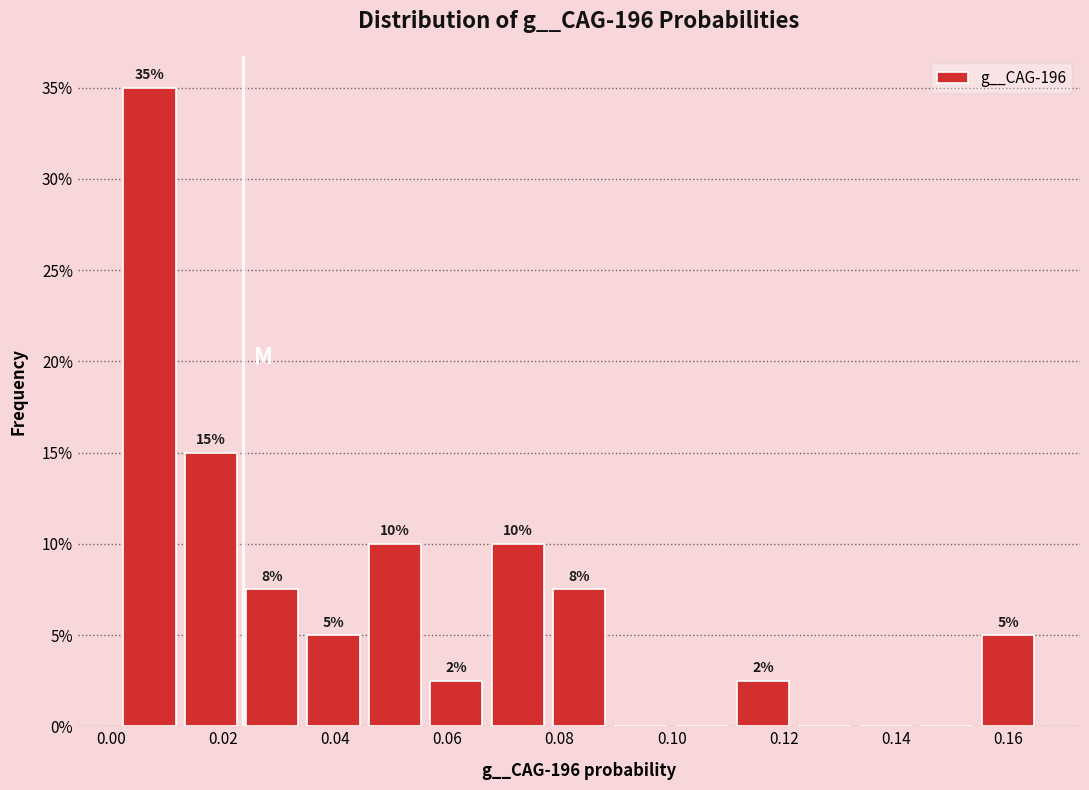

Which range on the x-axis has the tallest bar?

0.002 to 0.012